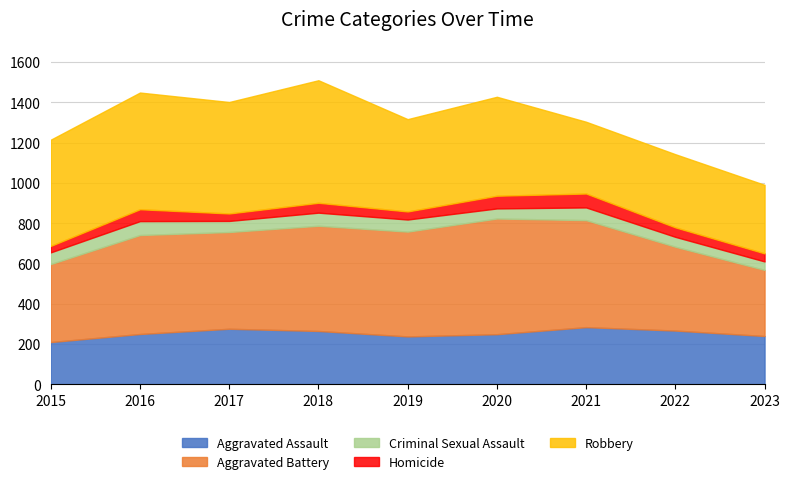

True or false: Aggravated Assault and Aggravated Battery intersect in this chart.

False